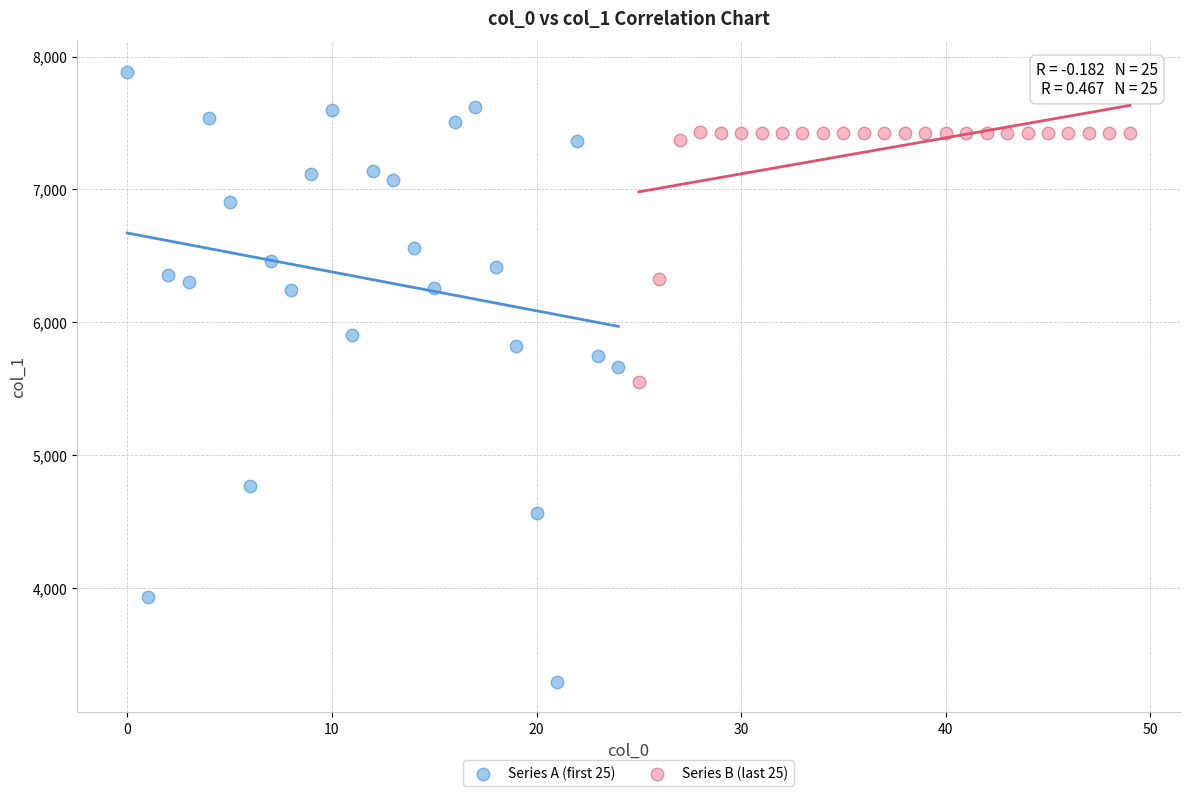

Which series reaches the maximum Y coordinate?

Series A (first 25)